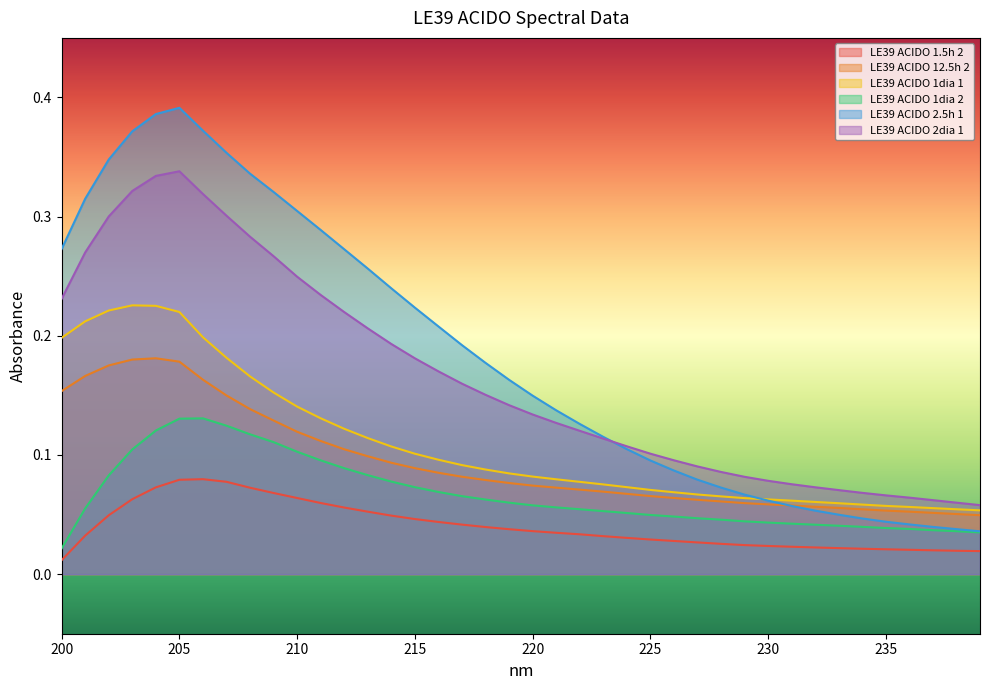

In LE39 ACIDO 1dia 1, how many points are higher than both neighbors (excluding endpoints)?

1